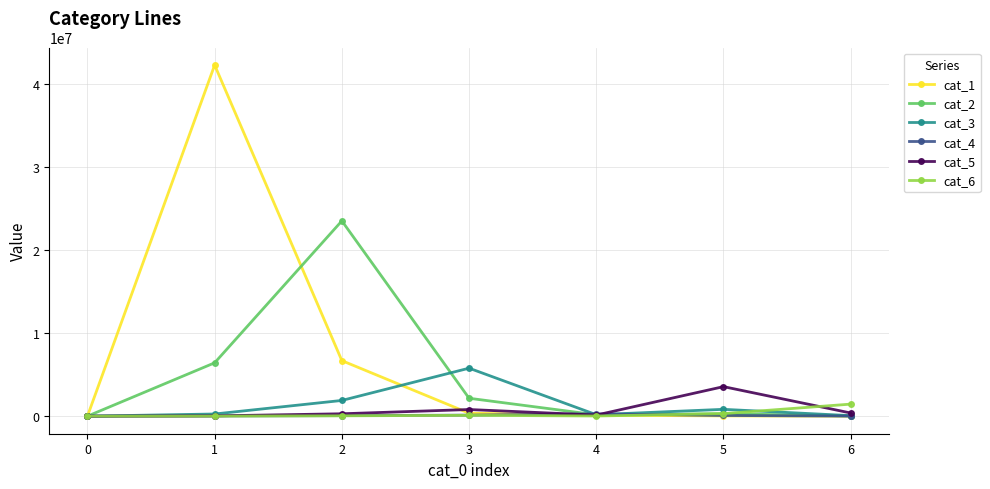

How many data points does each series have?

7